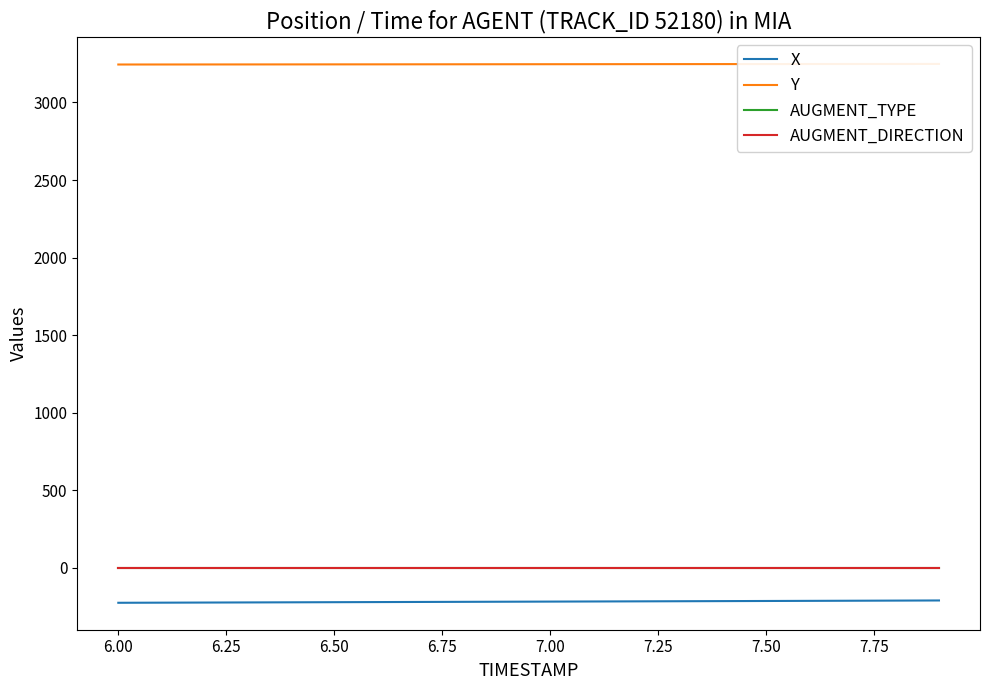

True or false: AUGMENT_DIRECTION has more than 2 points higher than both neighbors.

False